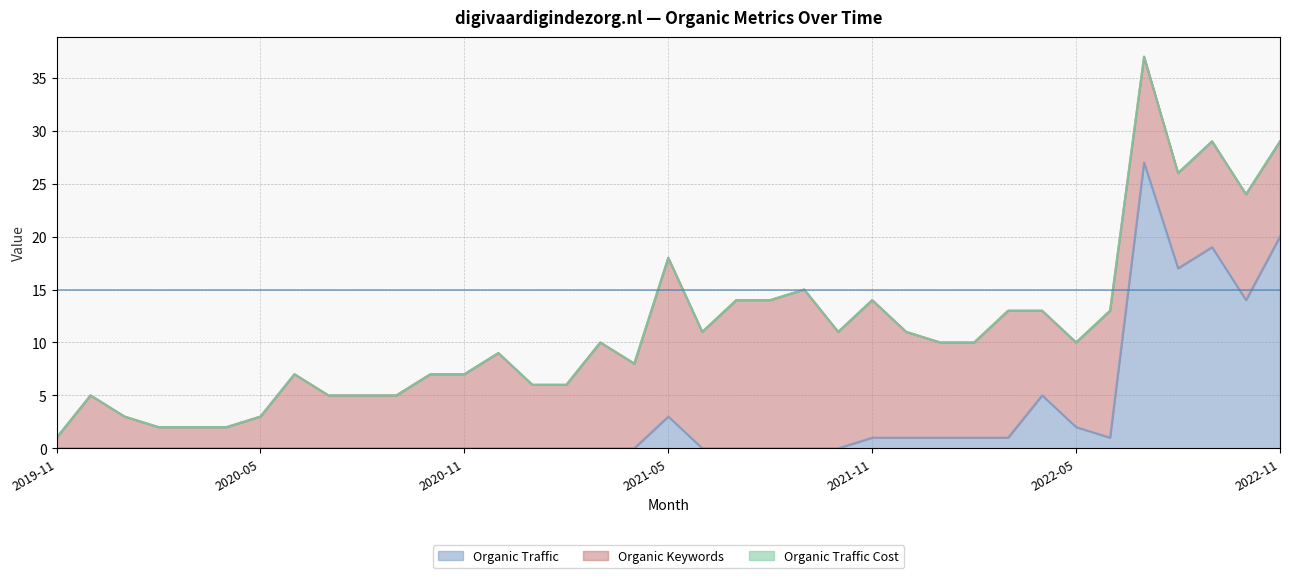

True or false: Organic Traffic Cost has more than 2 points higher than both neighbors.

False